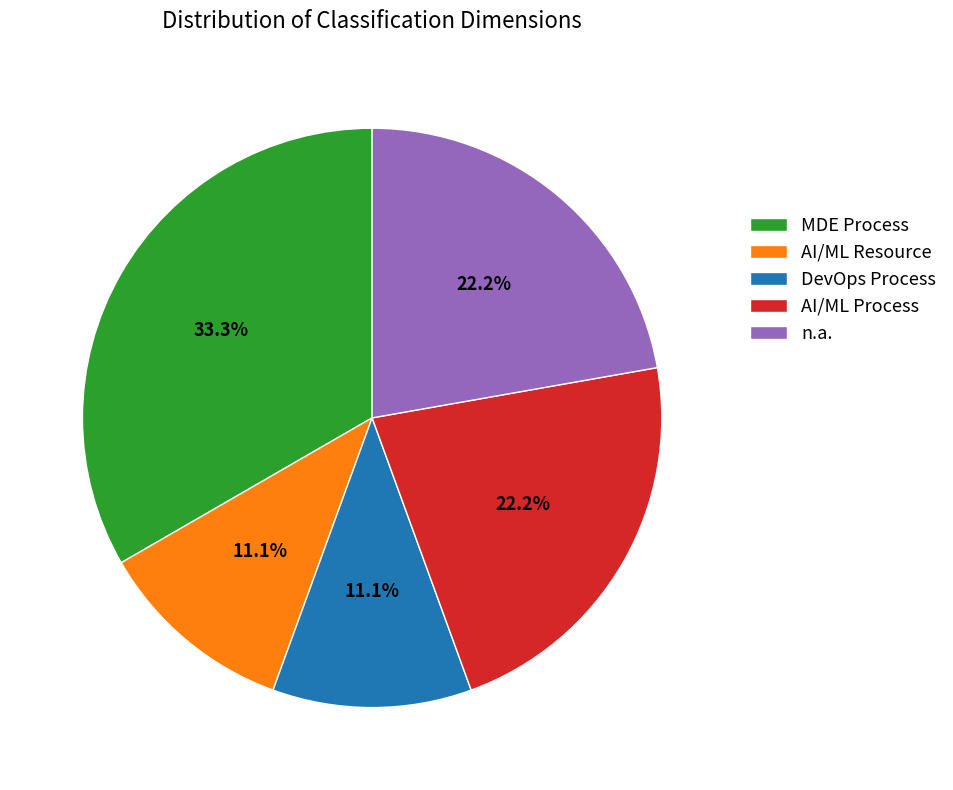

To the nearest percent, what is the difference between the largest and smallest slice percentages?

22%